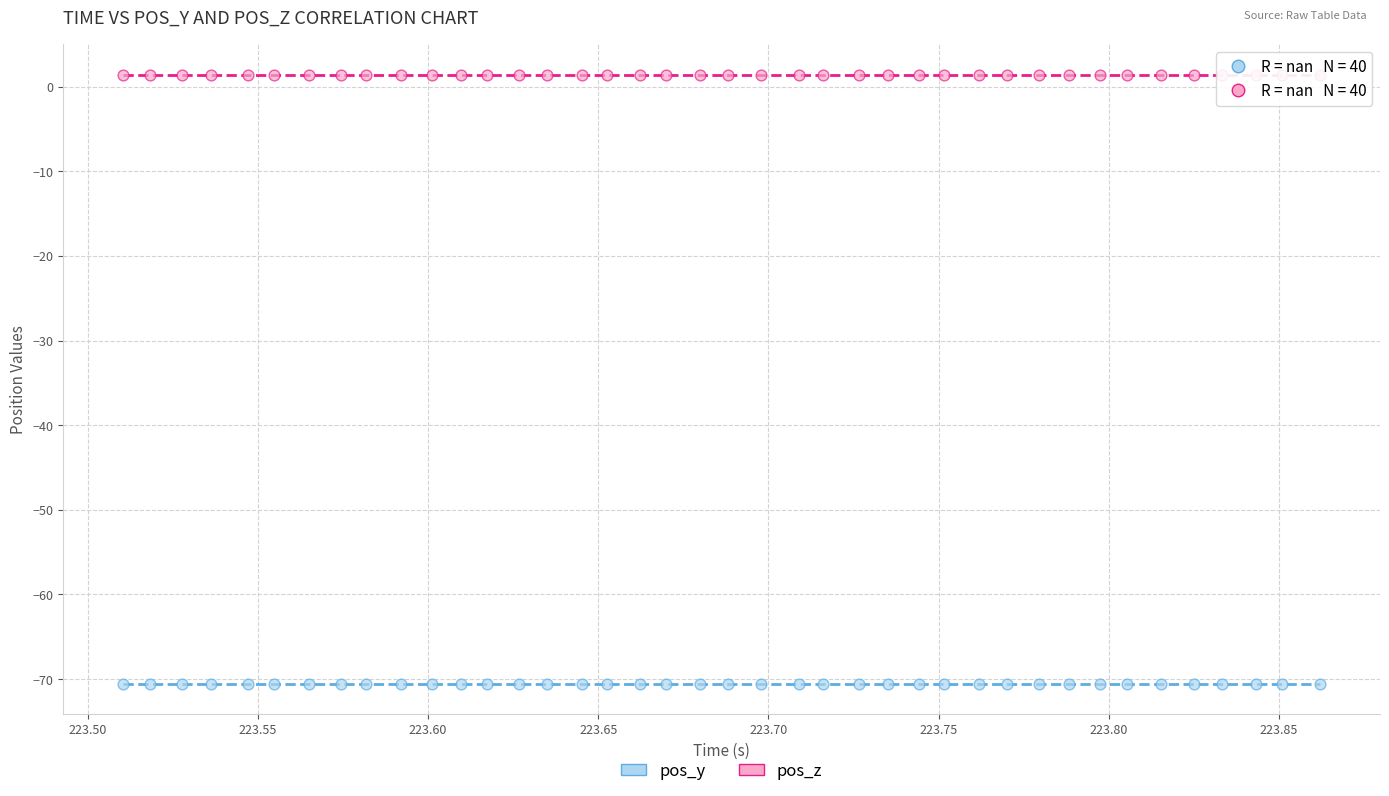

Which series contains the highest Y value?

pos_z